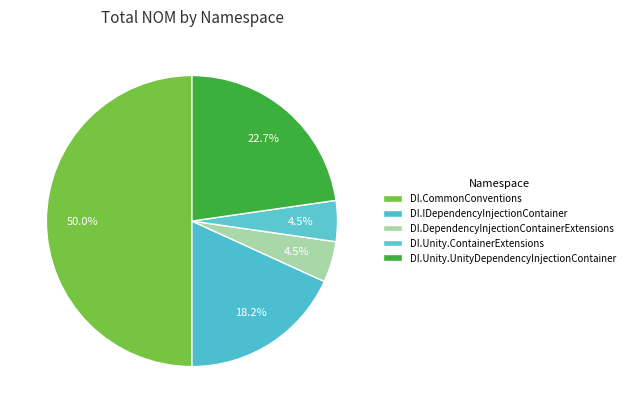

To the nearest percent, what is the average slice percentage?

20%